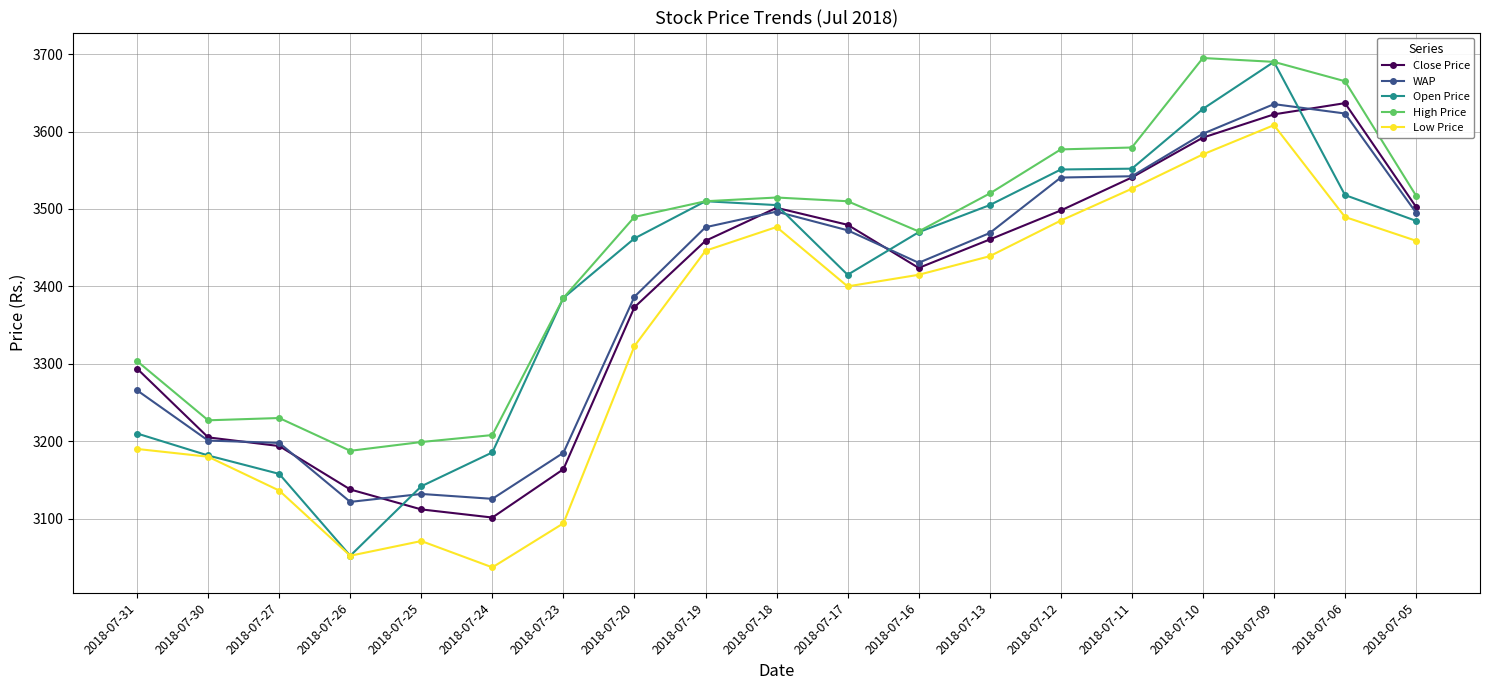

At which label does Low Price reach its minimum?

2018-07-24